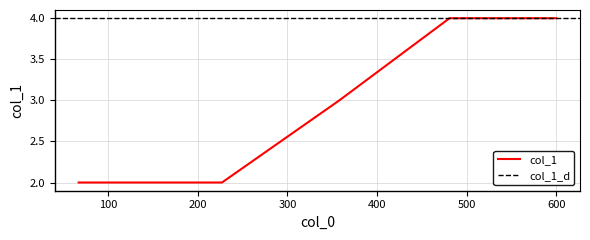

List the labels in order of value, largest first.

481, 600, 358, 67, 150, 227